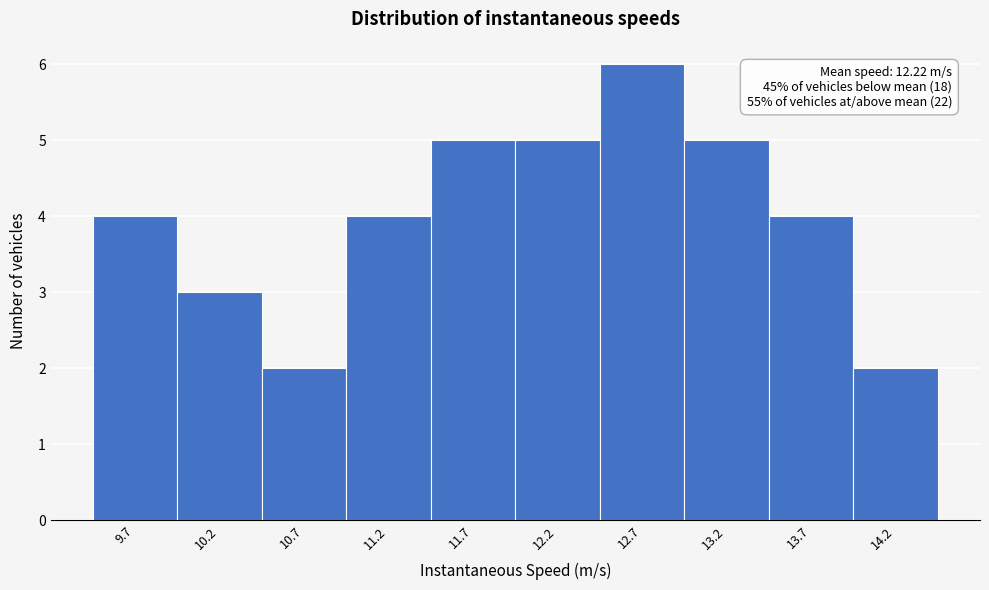

Reading left to right, what are all the values shown in this chart?

4	3	2	4	5	5	6	5	4	2